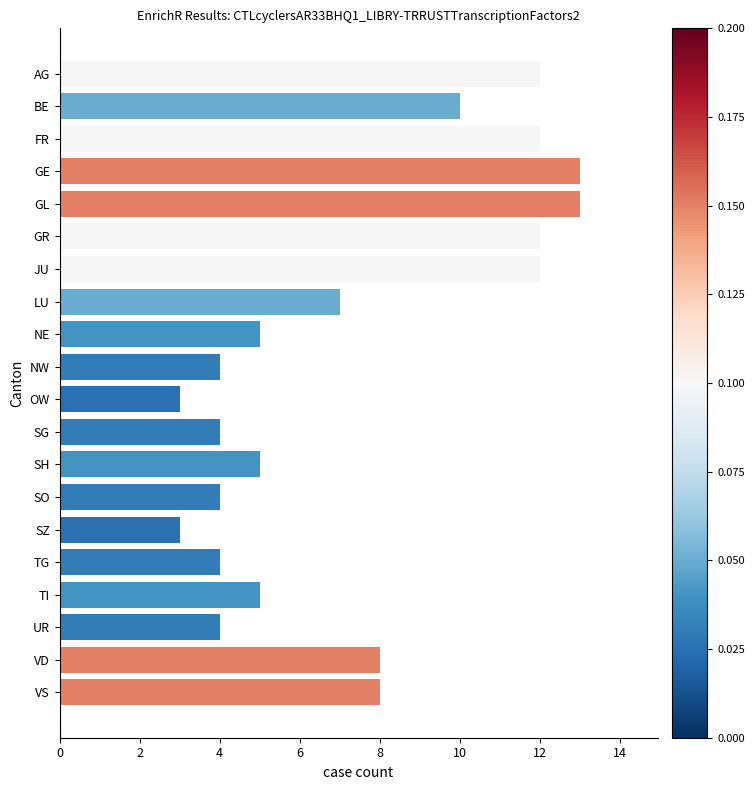

What position from the bottom is VS?

1